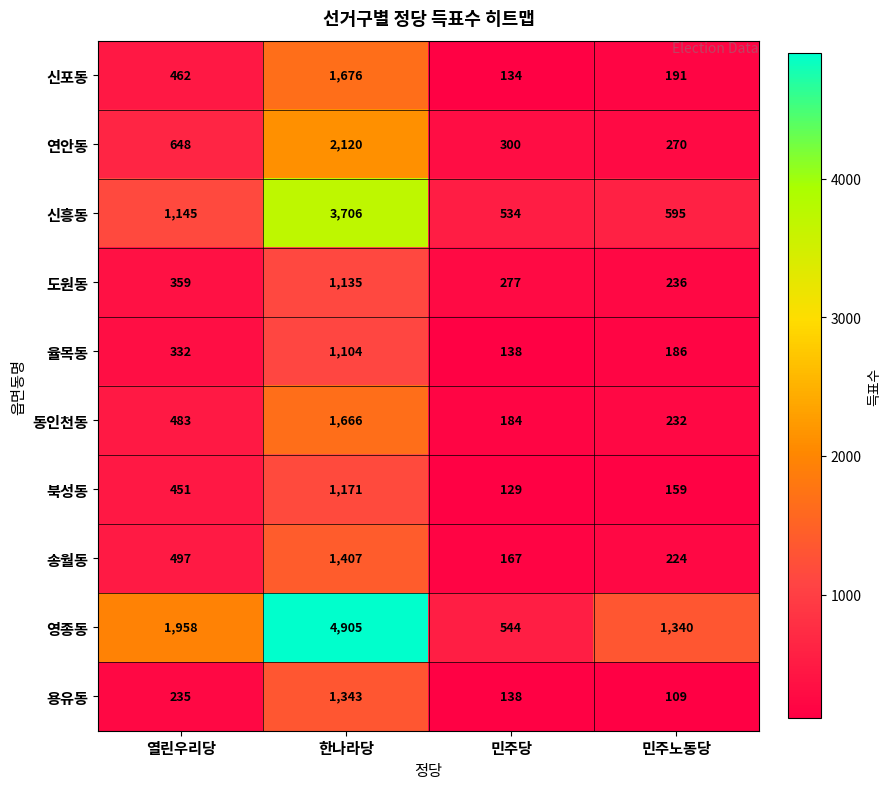

At which category is the sum across all series the highest?

한나라당